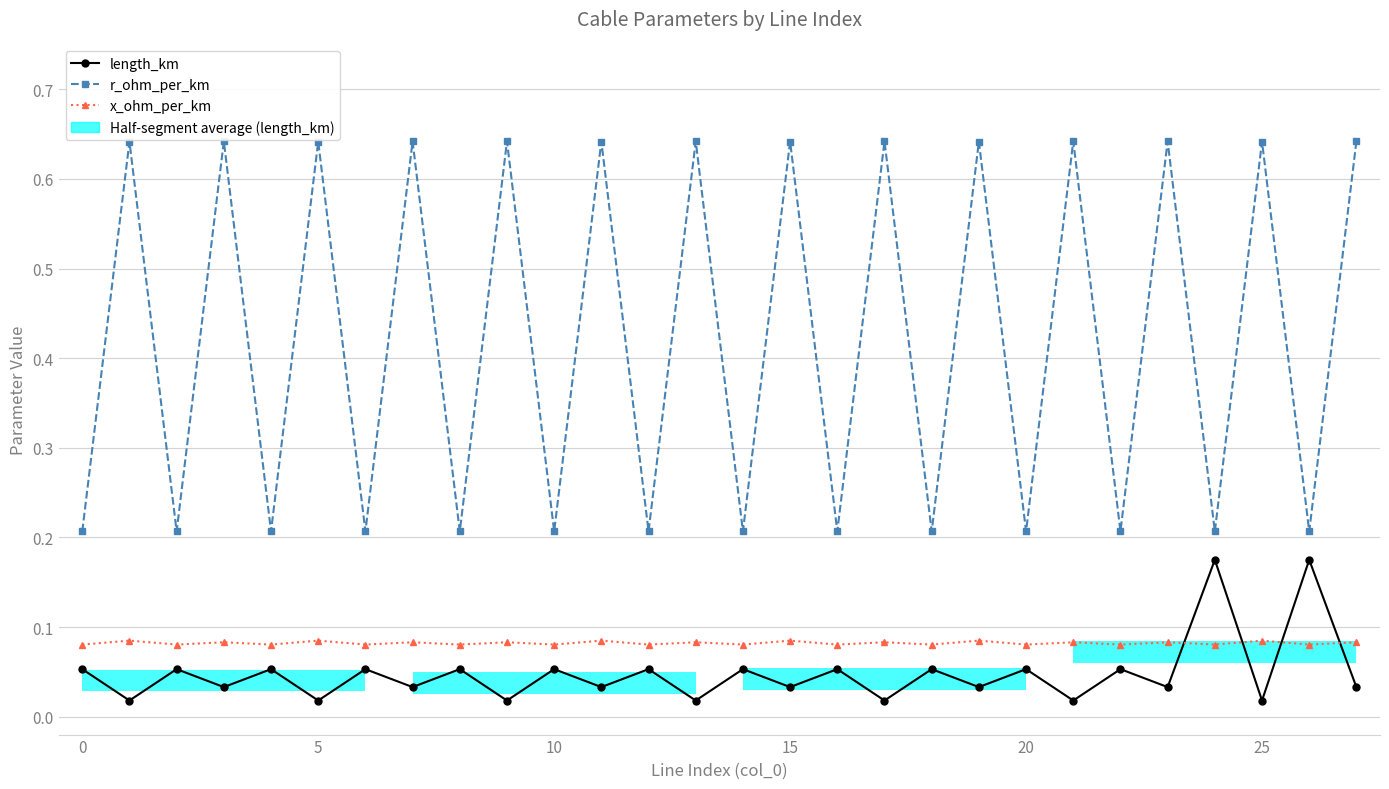

Is the value of length_km at 21 greater than the value of r_ohm_per_km at 15?

No